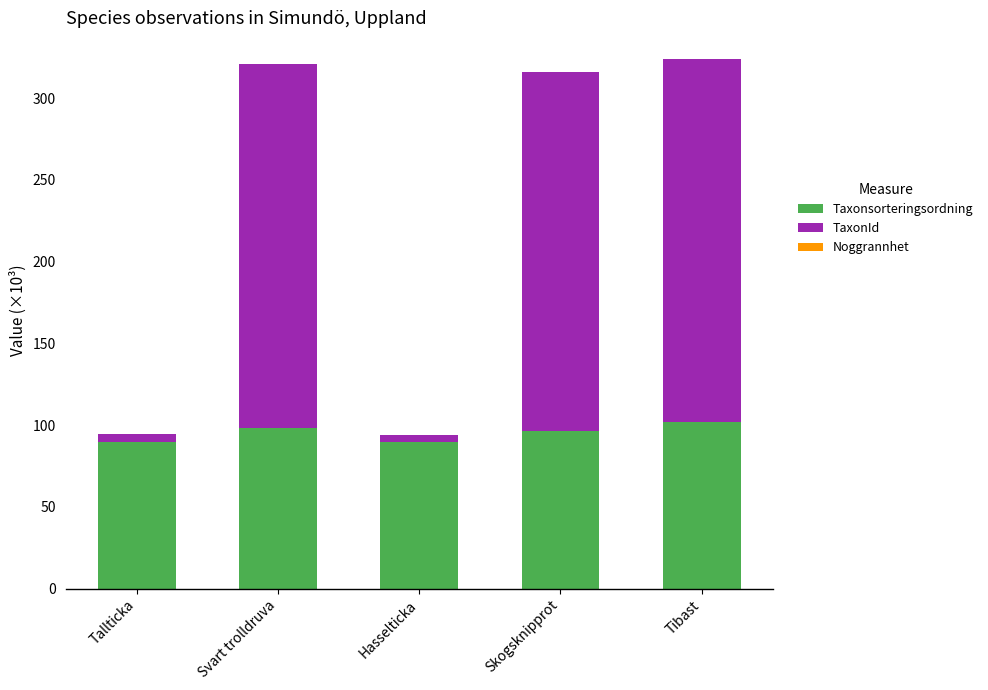

How many distinct data groups are displayed?

3